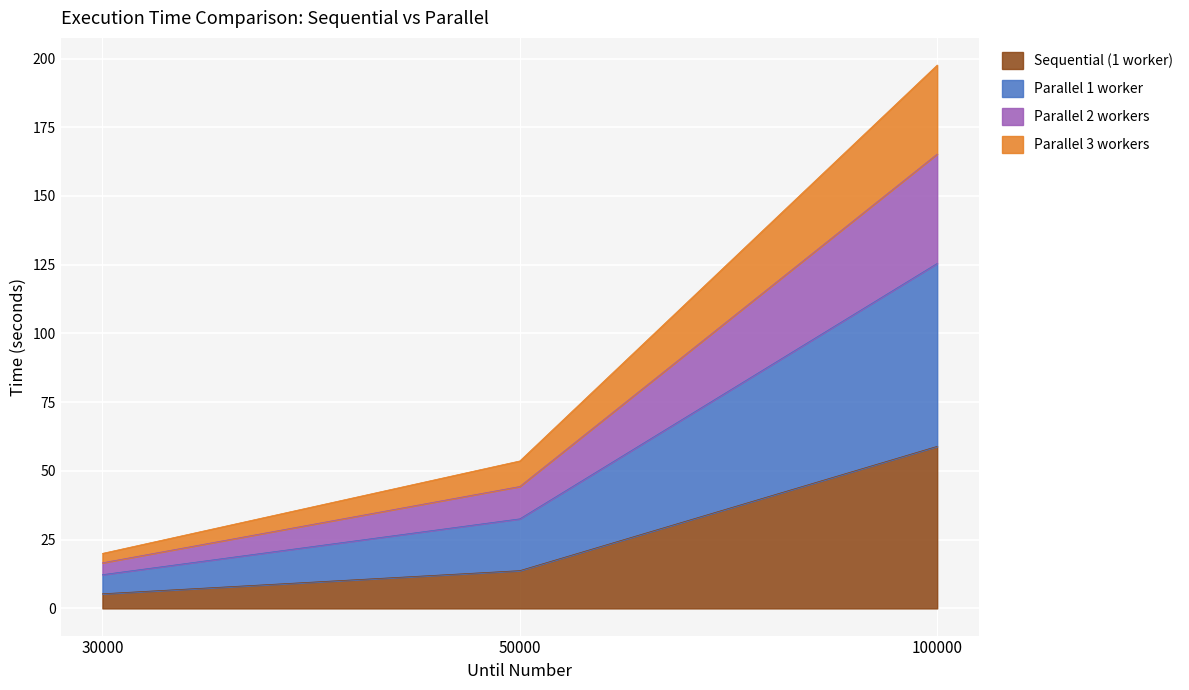

Reading left to right, what are the values for Sequential (1 worker)?

5.3	13.7	58.9